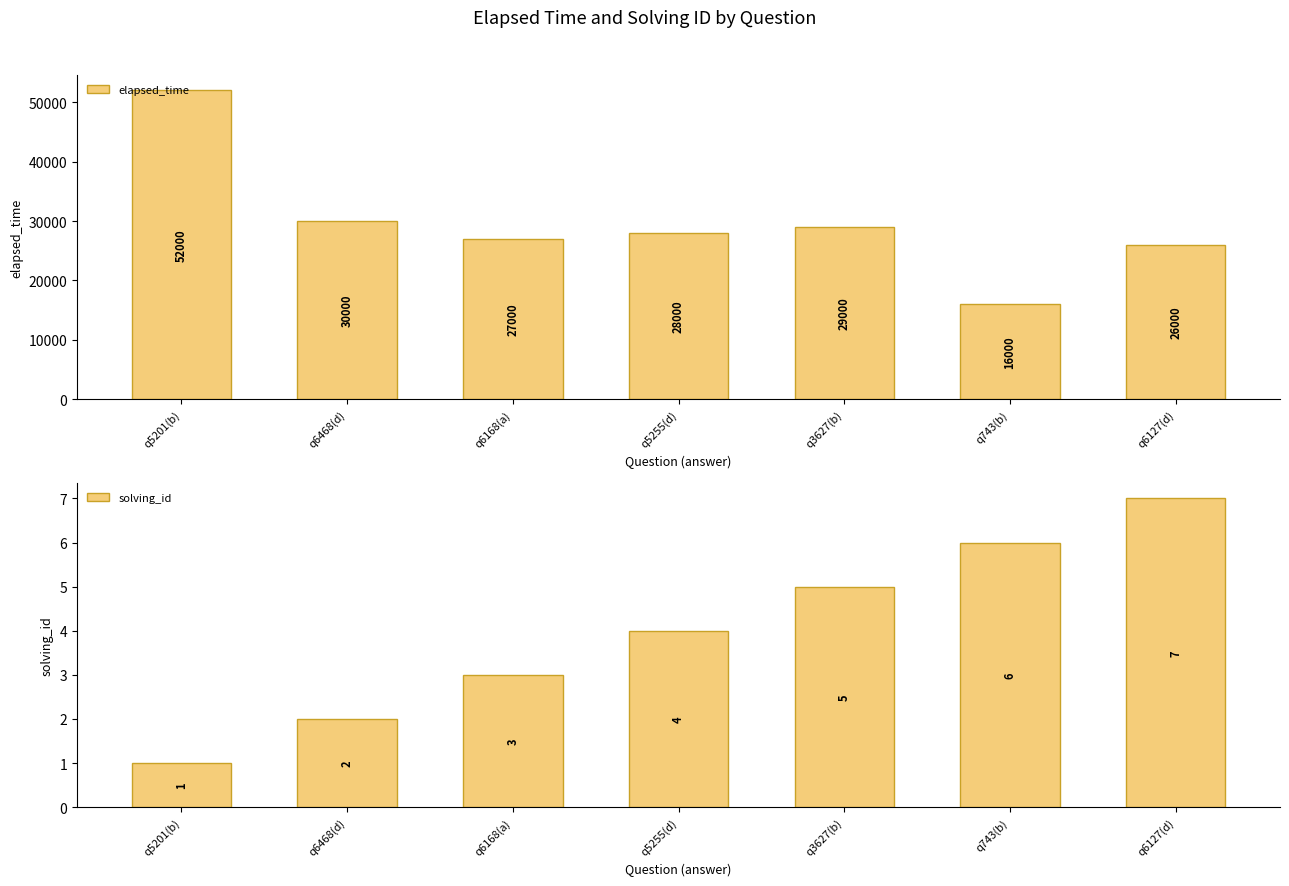

What is the label of the 1st bar from the left?

q5201(b)